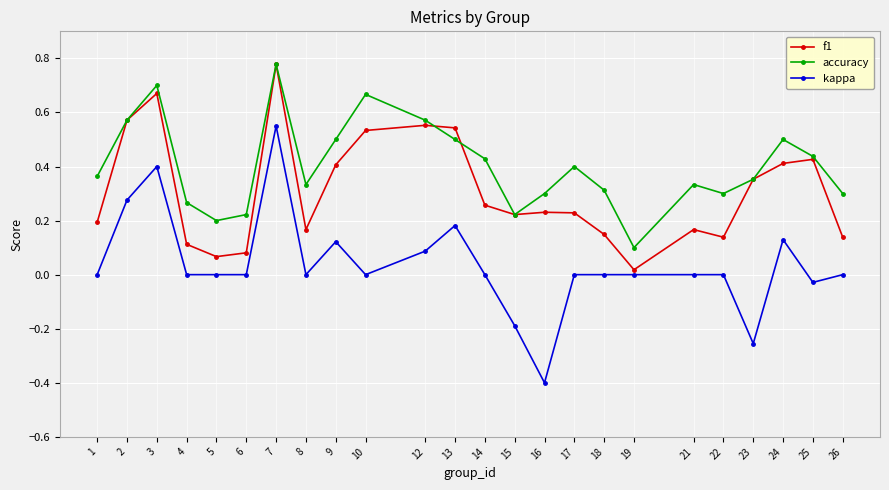

Is it true that accuracy equals 0.4 at 25?

True